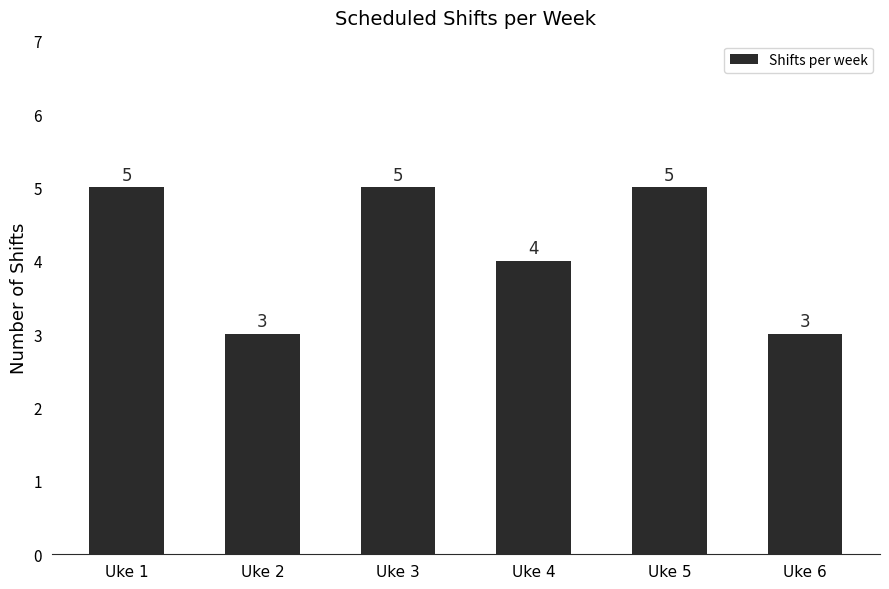

What is the sum of all values?

25